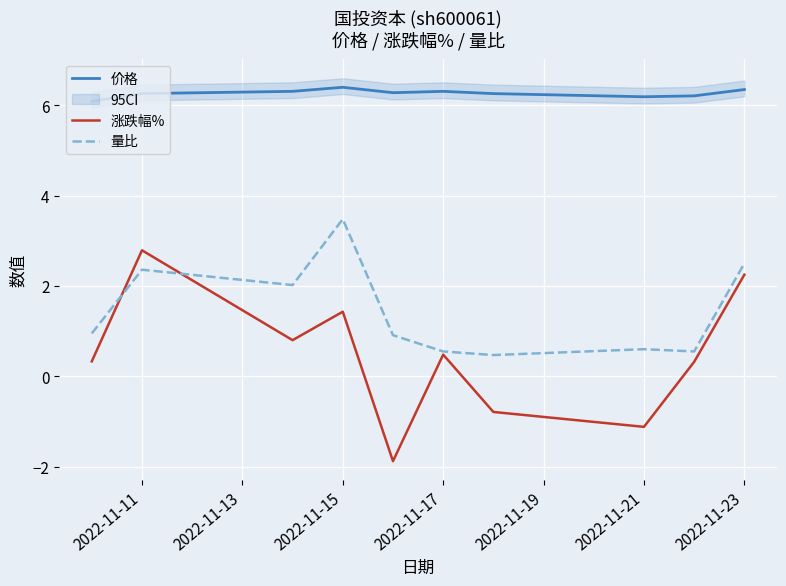

Which category has the highest value in the 量比 series?

2022-11-15